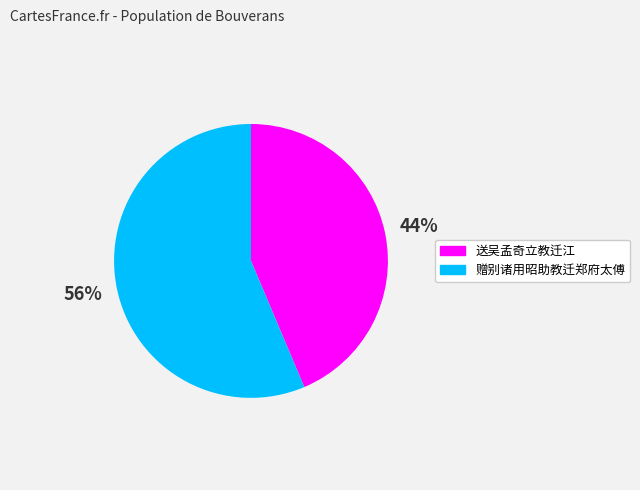

How many slices are in this pie chart?

2